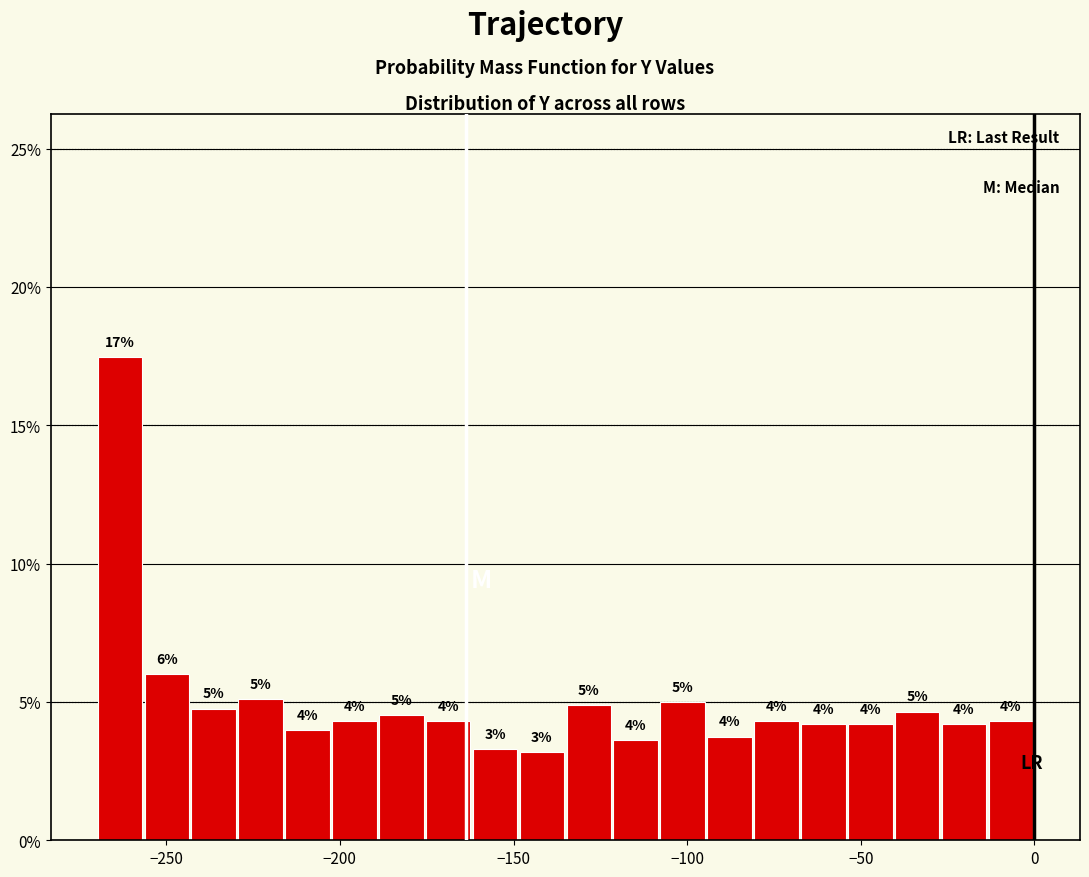

Read against the x-axis, roughly where is the centre of the tallest bar?

-265